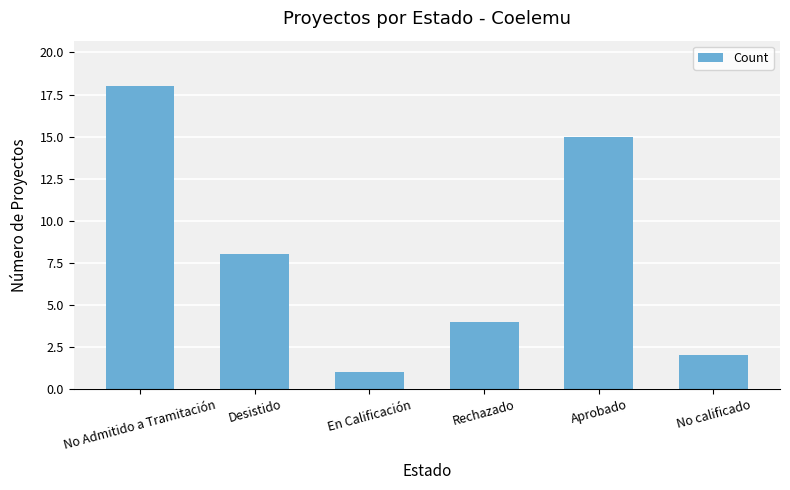

Approximately how many times larger is the value at En Calificación compared to Aprobado?

0.1